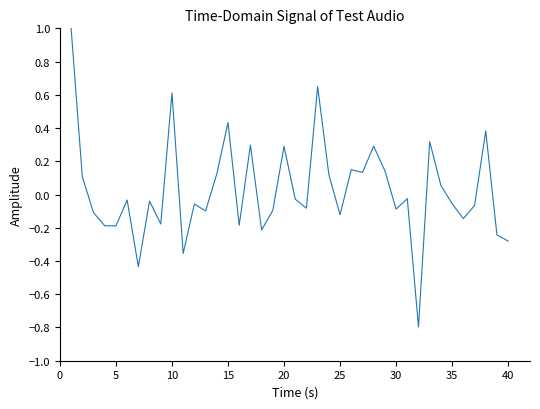

What is the smallest value displayed?

-0.8